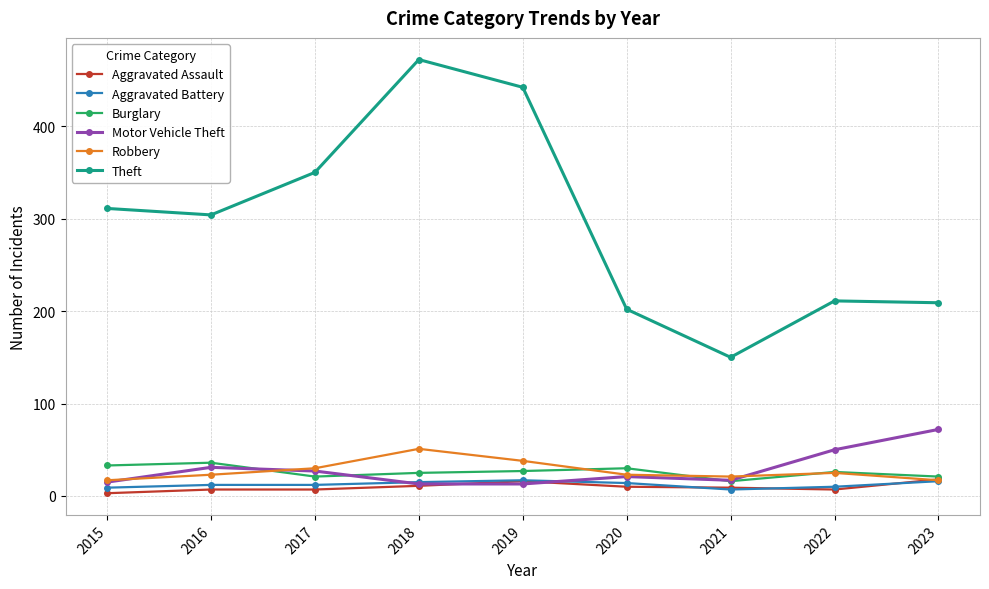

What is the average value of the Motor Vehicle Theft series?

29